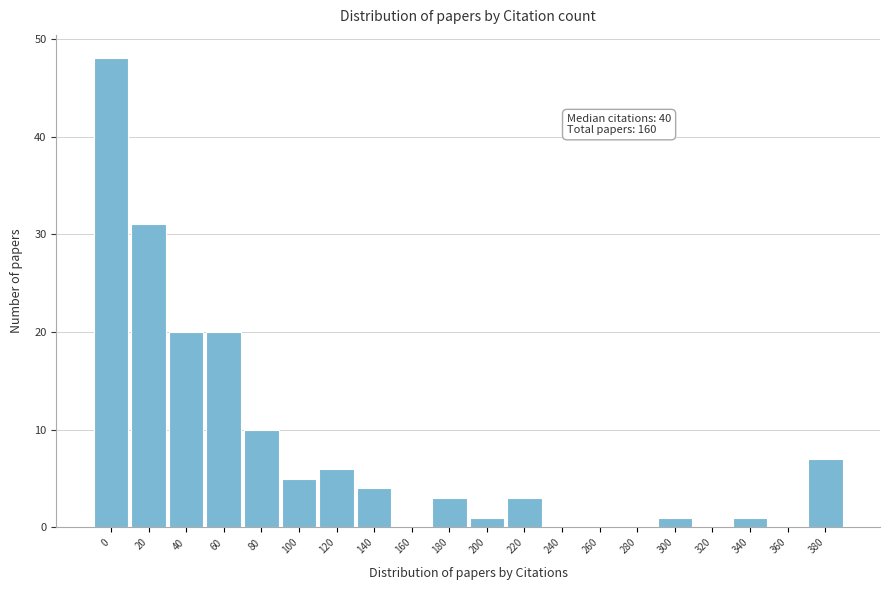

Reading left to right, transcribe all the data shown in this chart.

0=48	20=31	40=20	60=20	80=10	100=5	120=6	140=4	160=0	180=3	200=1	220=3	240=0	260=0	280=0	300=1	320=0	340=1	360=0	380=7